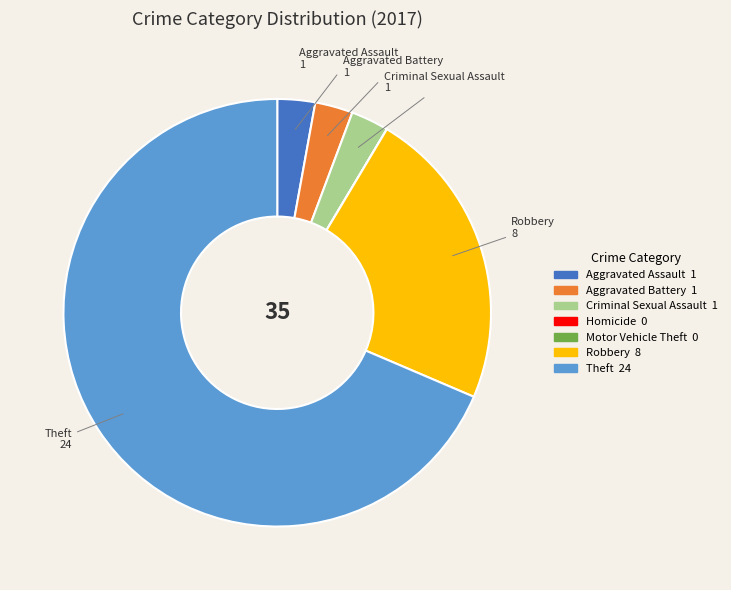

The Robbery slice represents 11% of the pie. True or false?

False